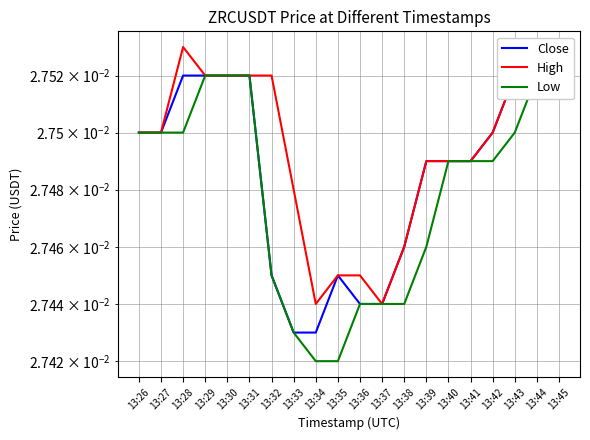

True or false: Close and Low cross at least once.

False